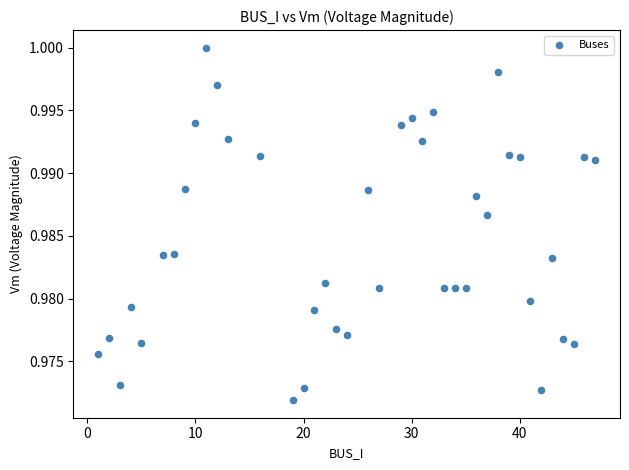

What is the range of X values (max minus min)?

46.0